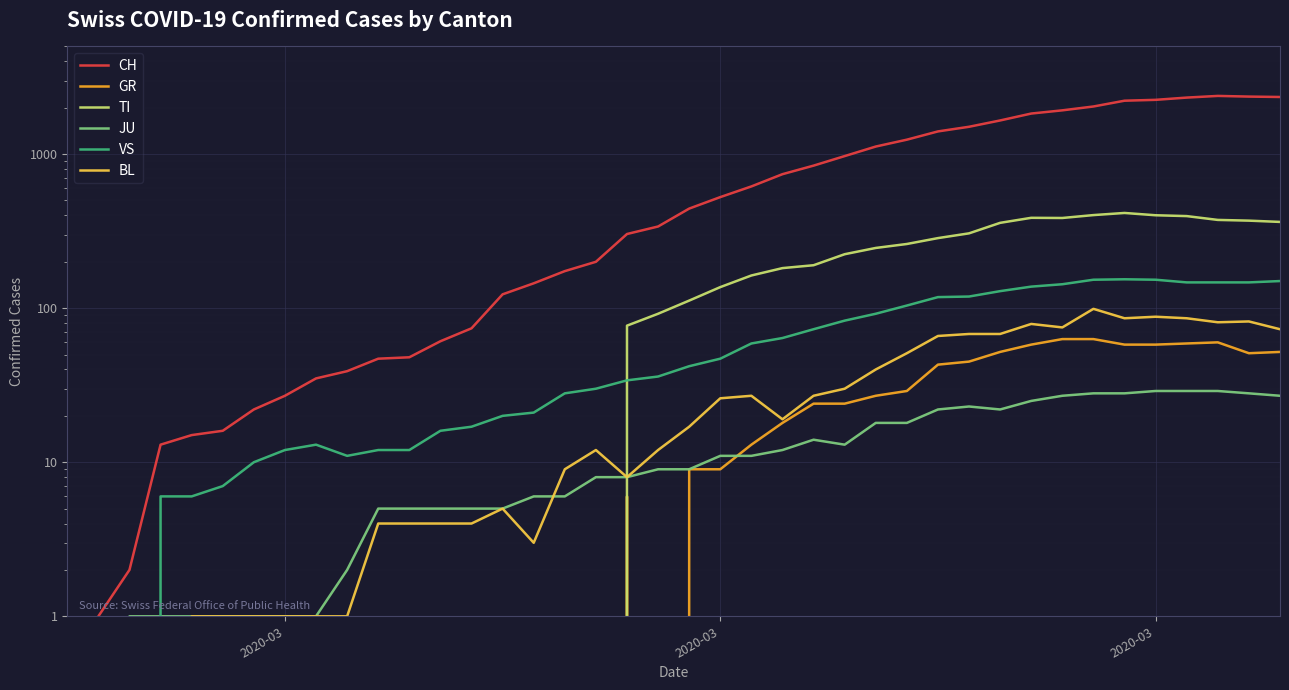

At how many categories does at least one series exceed 846?

15